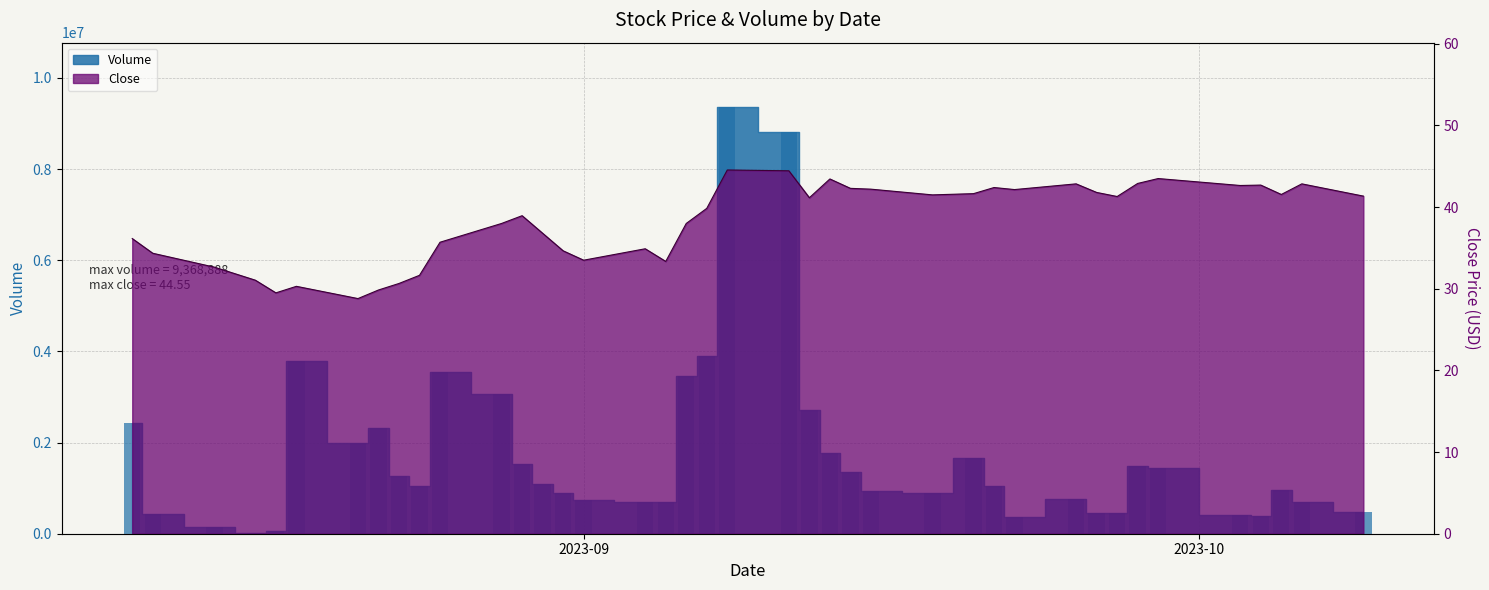

What is the label of the 18th bar from the left?

2023-09-05